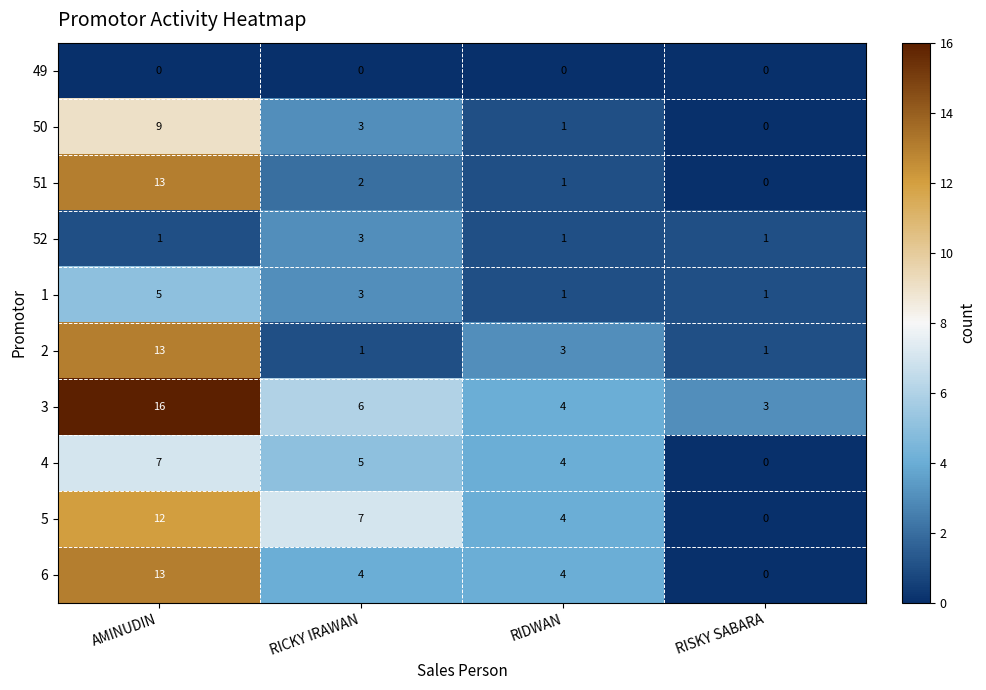

Count the 1 values in the range 1 to 5.

4